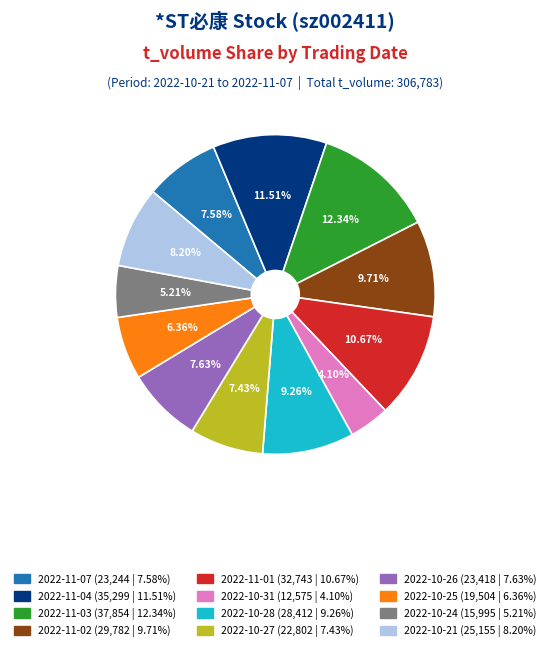

To the nearest percent, what is the difference between the largest and smallest slice percentages?

8%